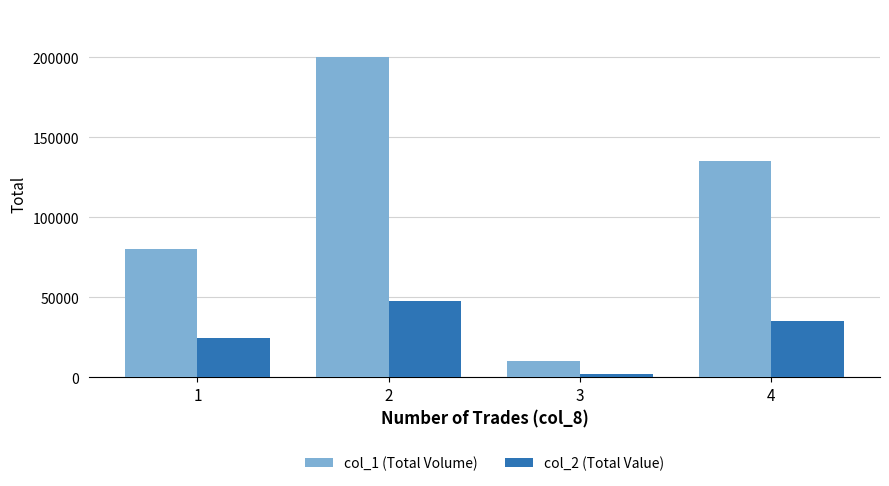

At which category is the sum across all series the highest?

2